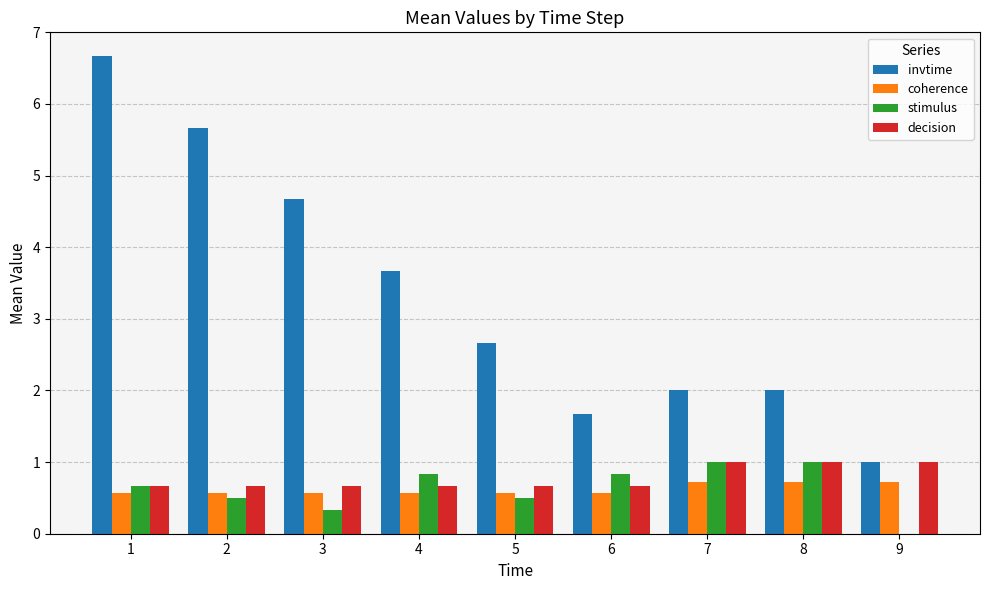

True or false: decision has a value of 1.0 at 7.

True